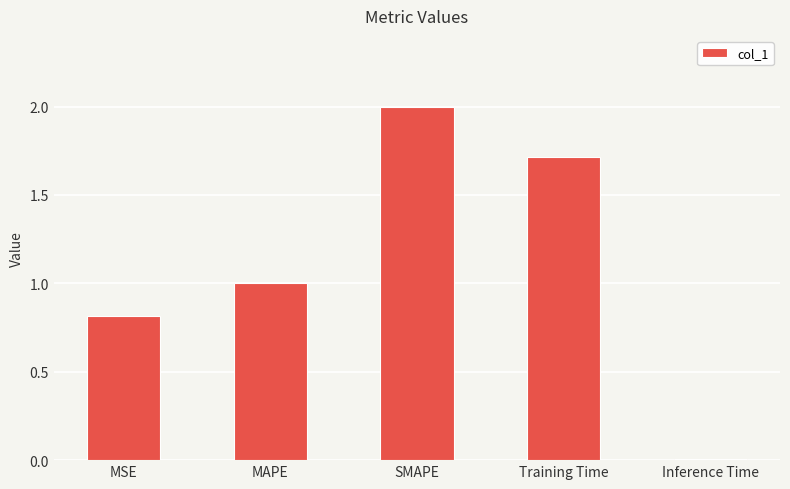

The value at MAPE is 0.6. True or false?

False